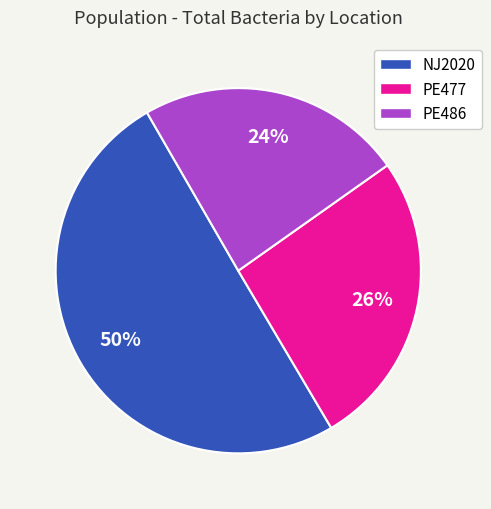

Is it true that NJ2020 is 50% of the pie?

True